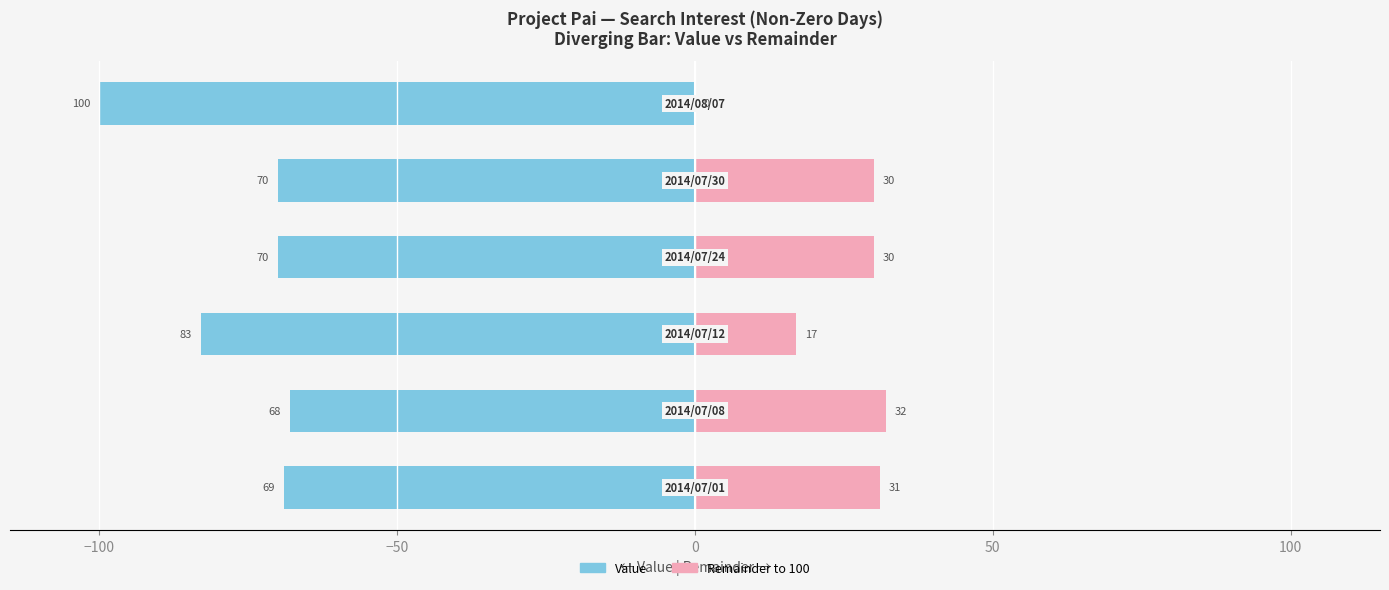

What is the difference between the second highest and second lowest values in the Remainder to 100 series?

14